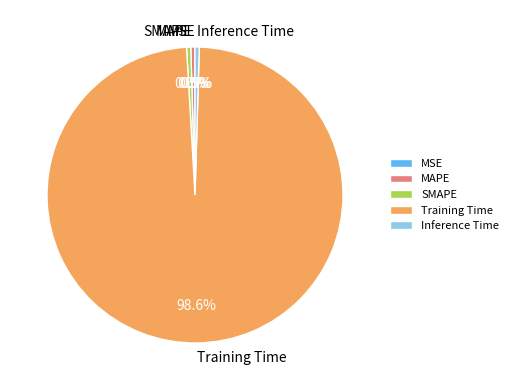

Which slice is the largest?

Training Time